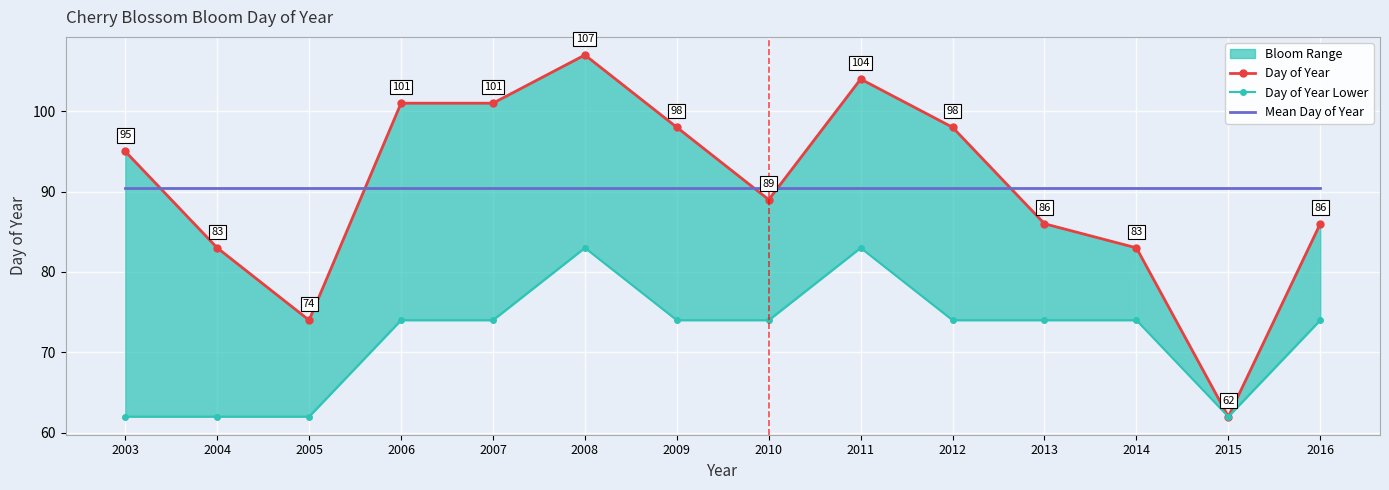

Rank the categories by Day of Year Lower value from highest to lowest.

2008, 2011, 2006, 2007, 2009, 2010, 2012, 2013, 2014, 2016, 2003, 2004, 2005, 2015